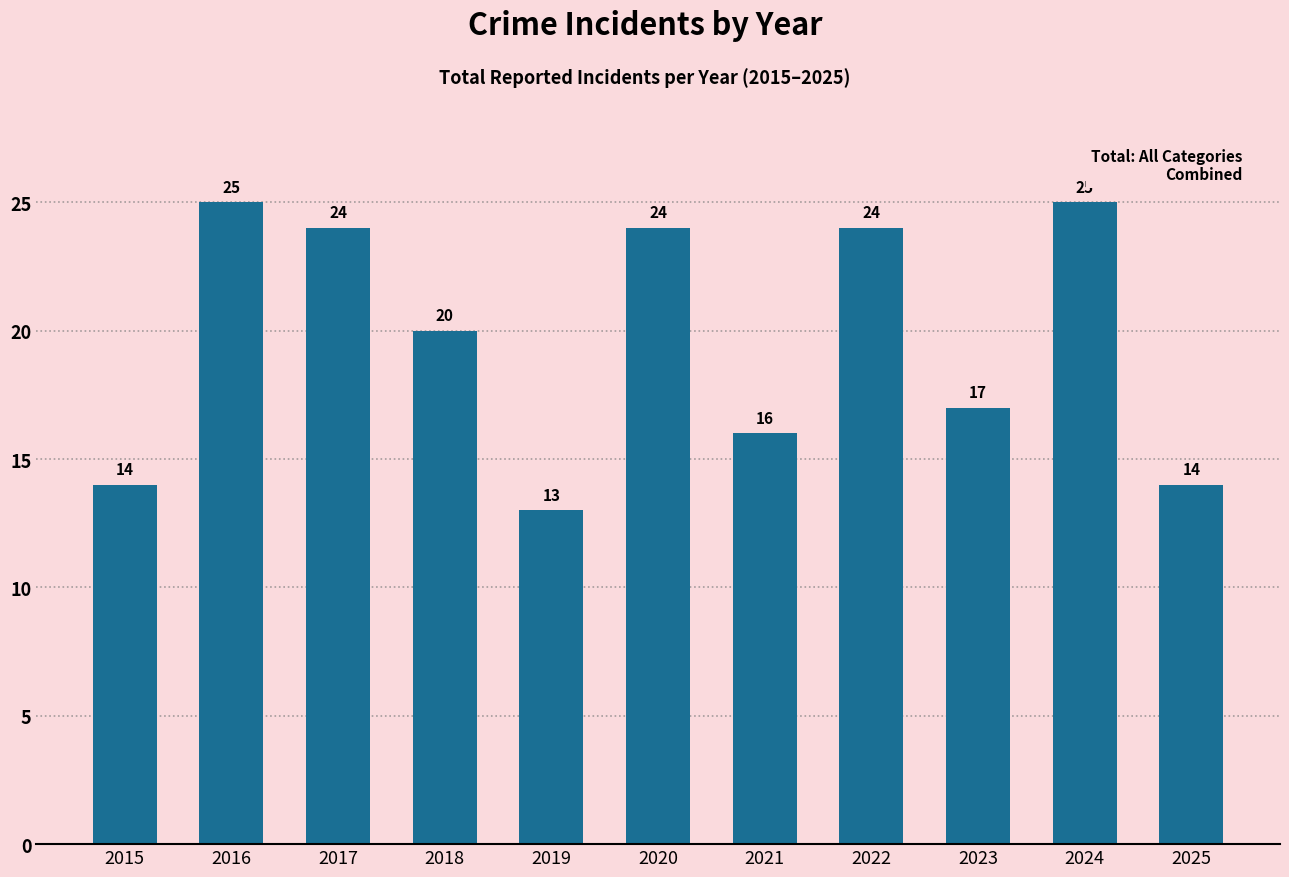

Approximately how many times larger is the value at 2021 compared to 2017?

0.7